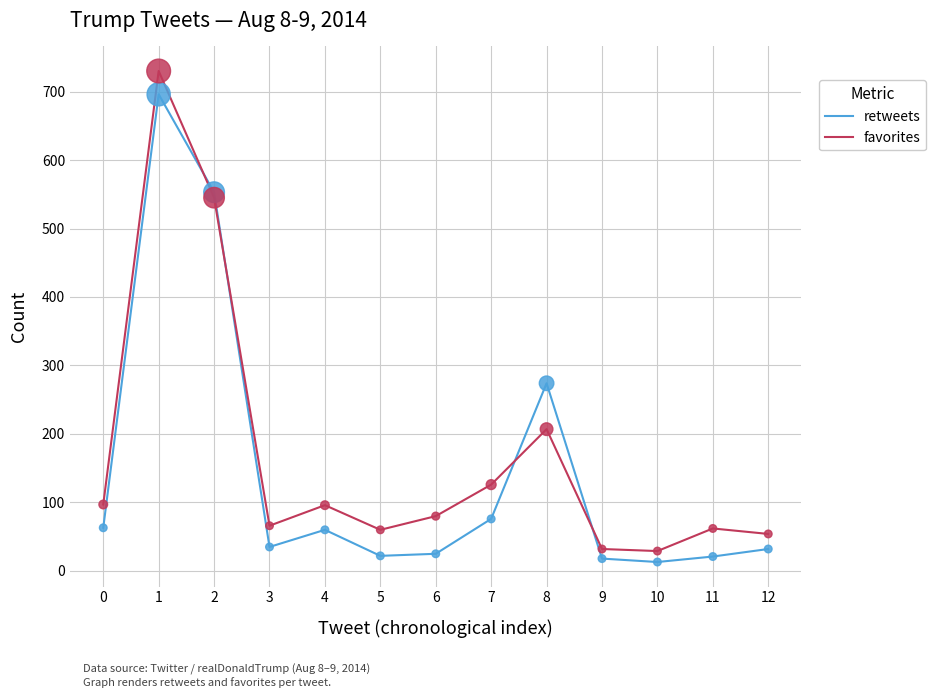

At which category is the sum across all series the highest?

1